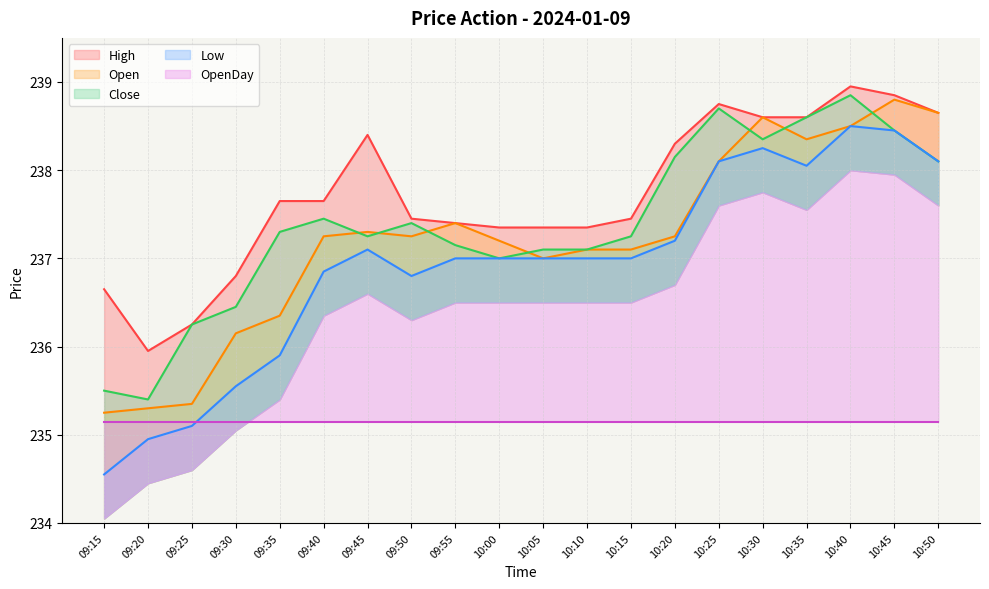

How many data points in High are above 237?

16